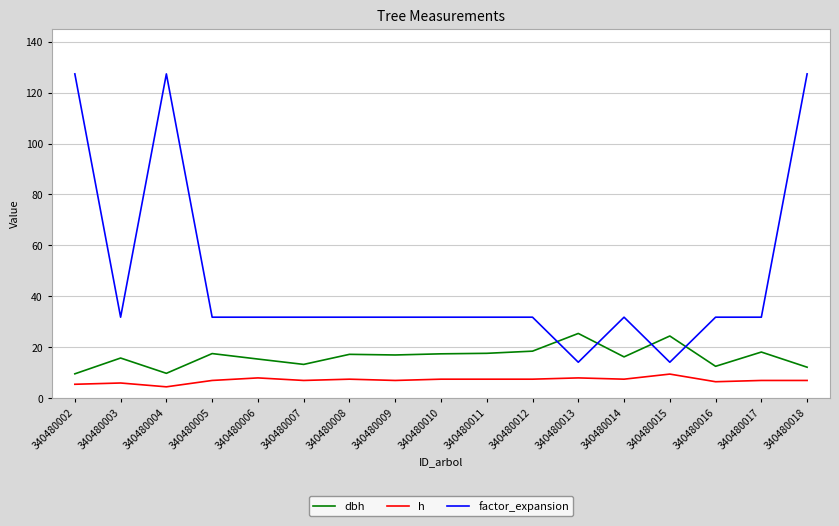

Is it true that dbh equals 17.6 at 340480011?

True